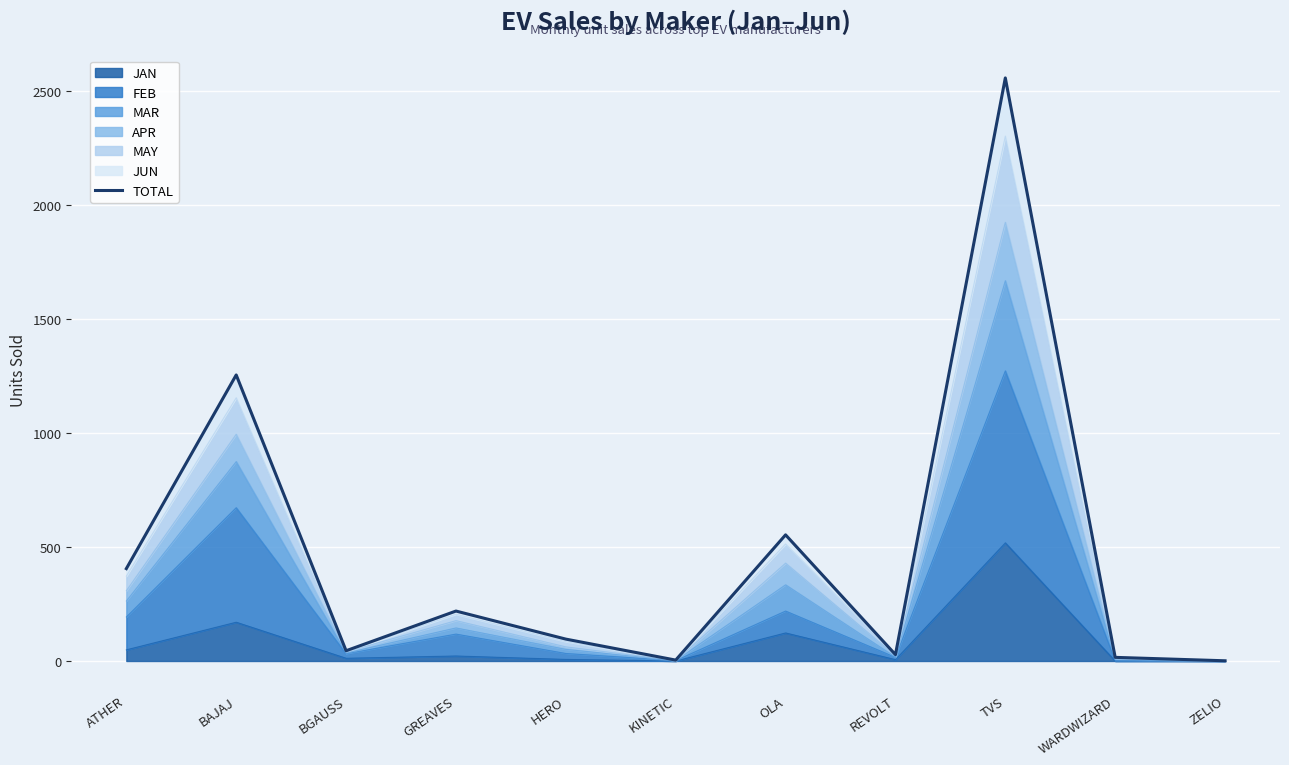

Reading left to right, what are all the values shown in this chart?

ATHER=405	BAJAJ=1254	BGAUSS=45	GREAVES=219	HERO=96	KINETIC=4	OLA=553	REVOLT=28	TVS=2556	WARDWIZARD=16	ZELIO=1